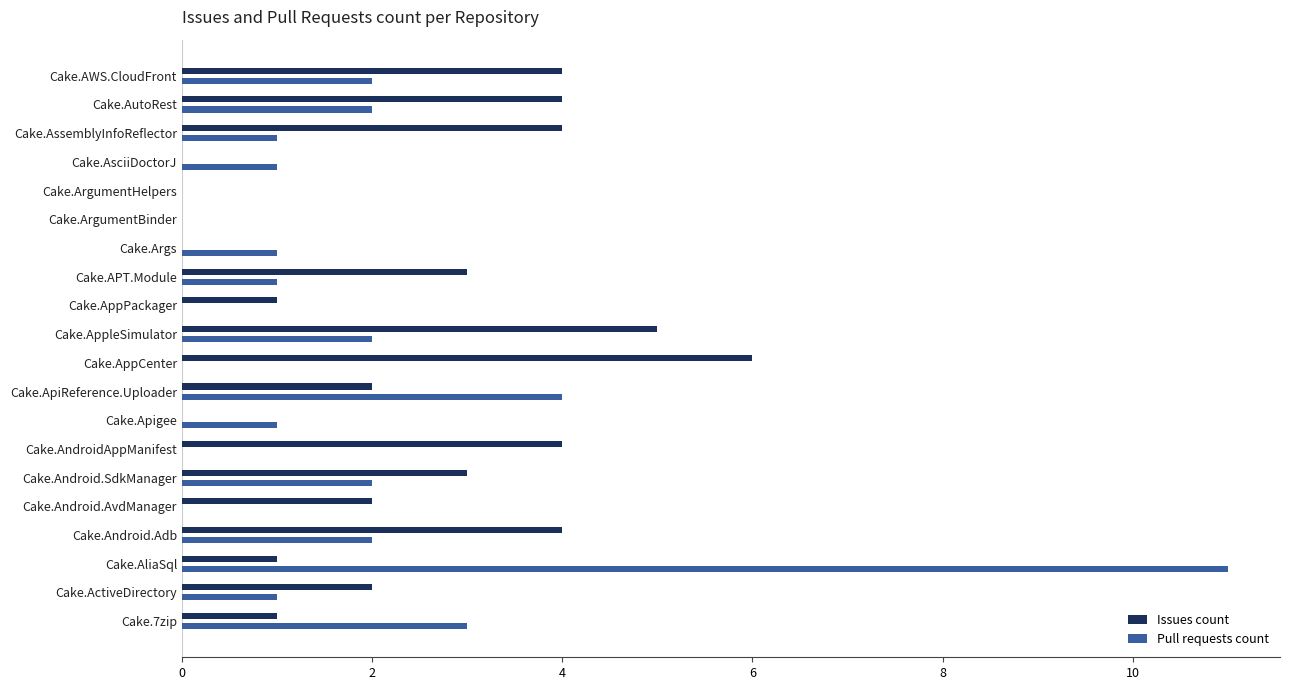

Which category has the highest value in the Issues count series?

Cake.AppCenter